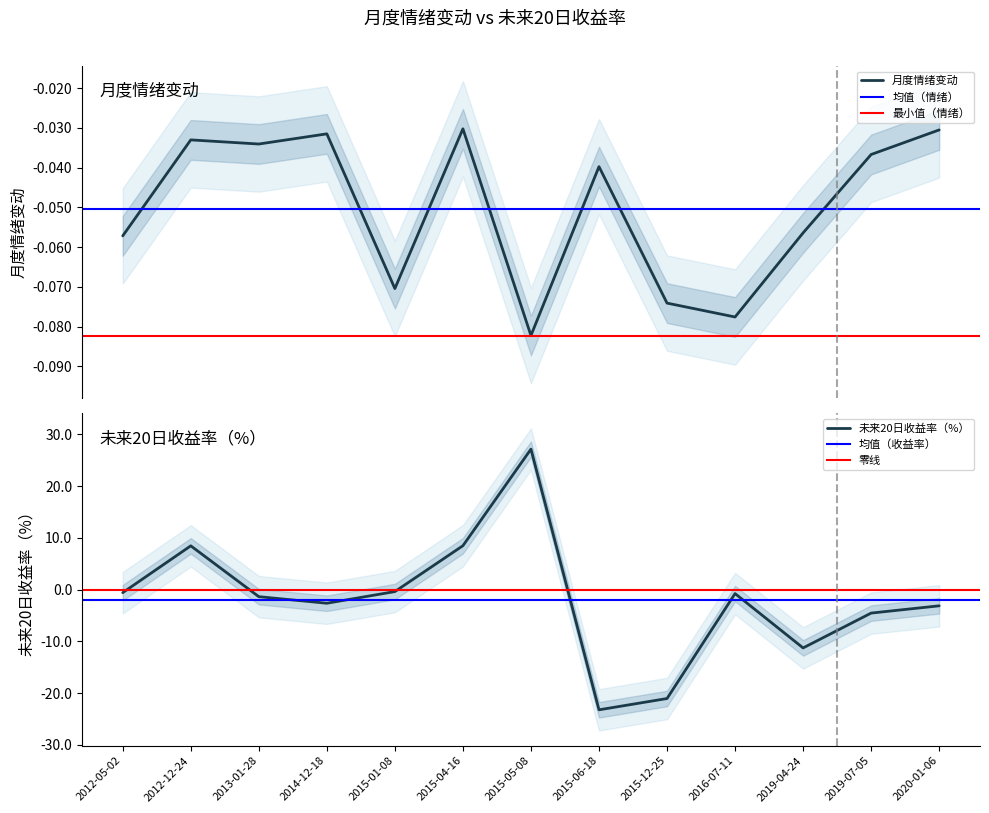

How many distinct data groups are displayed?

2